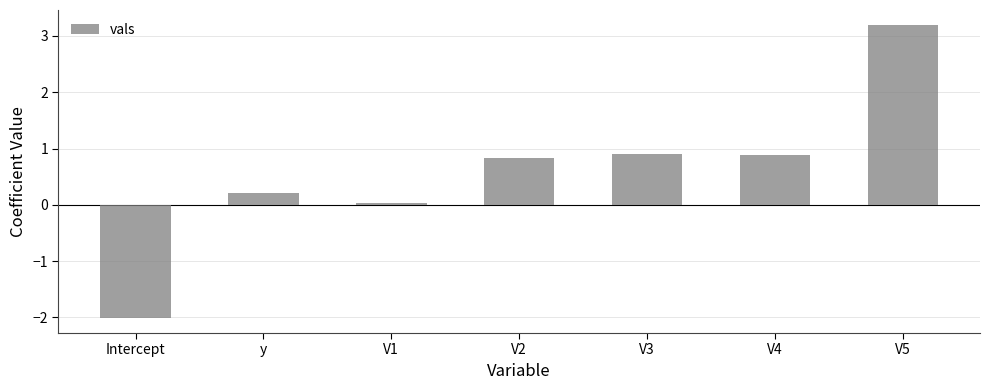

What is the change in value from y to V3?

+0.7